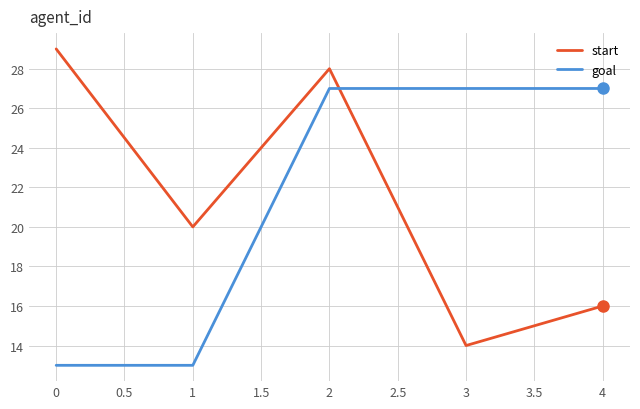

Which series ends up on top after the final intersection of start and goal?

goal